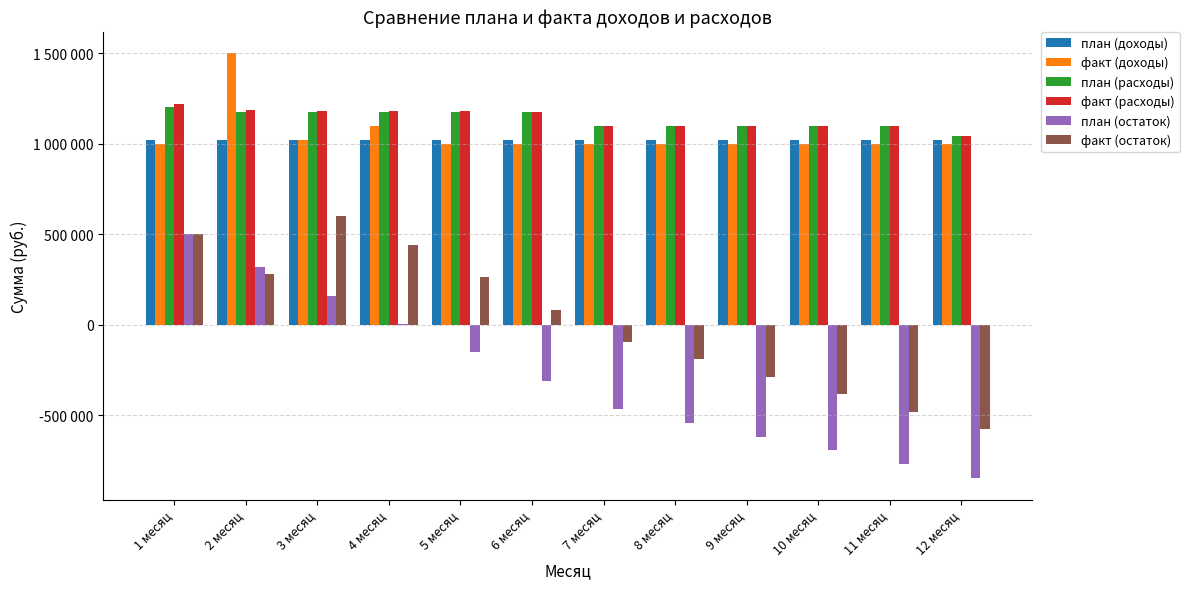

What is the total value across all series at 9 месяц?

3311314